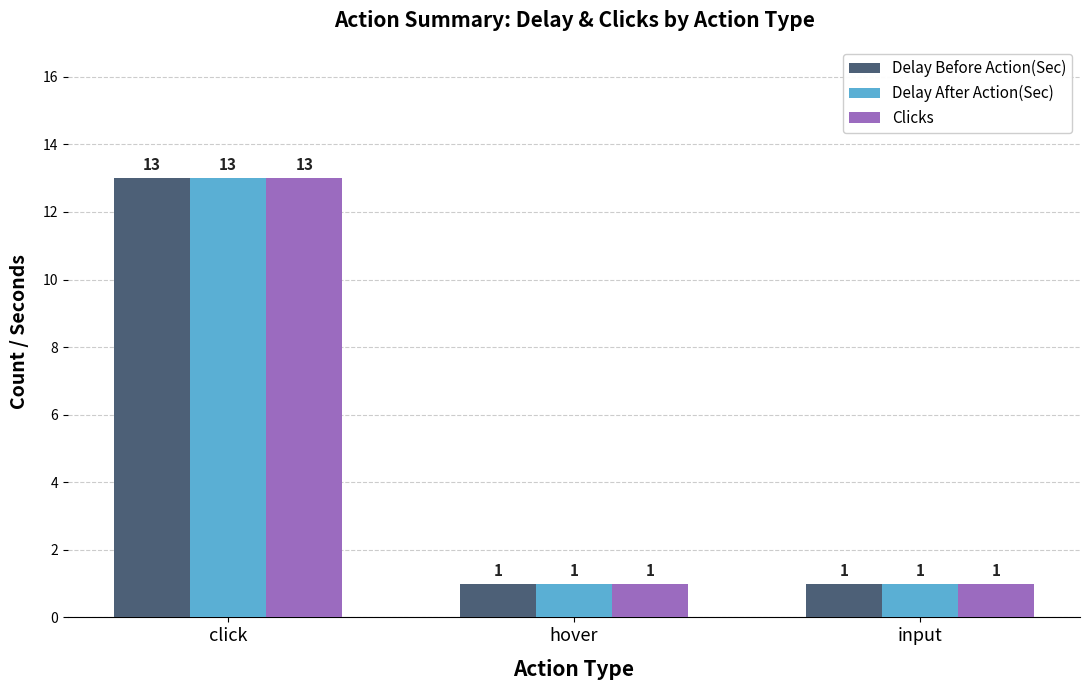

True or false: Delay After Action(Sec) has a value of 13 at click.

True